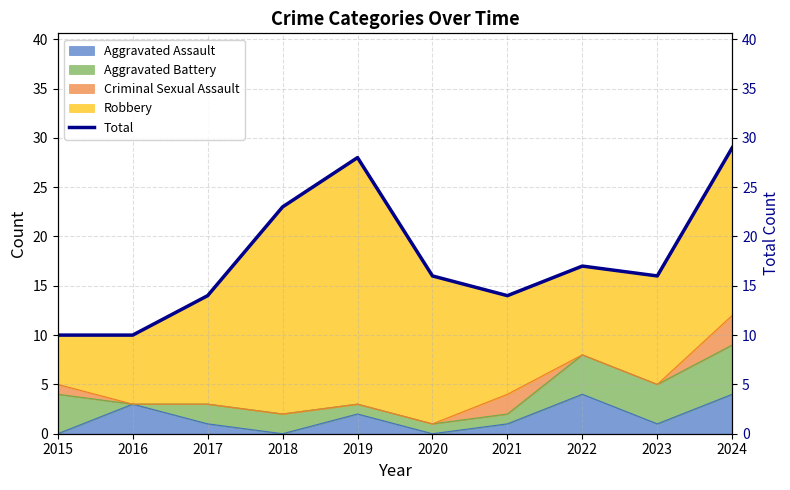

List the labels in order of value, largest first.

2024, 2019, 2018, 2022, 2020, 2023, 2017, 2021, 2015, 2016